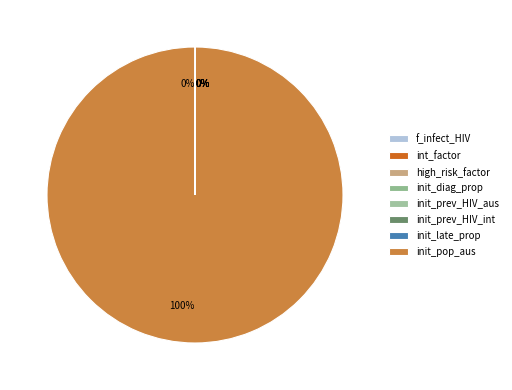

What is the majority slice?

init_pop_aus